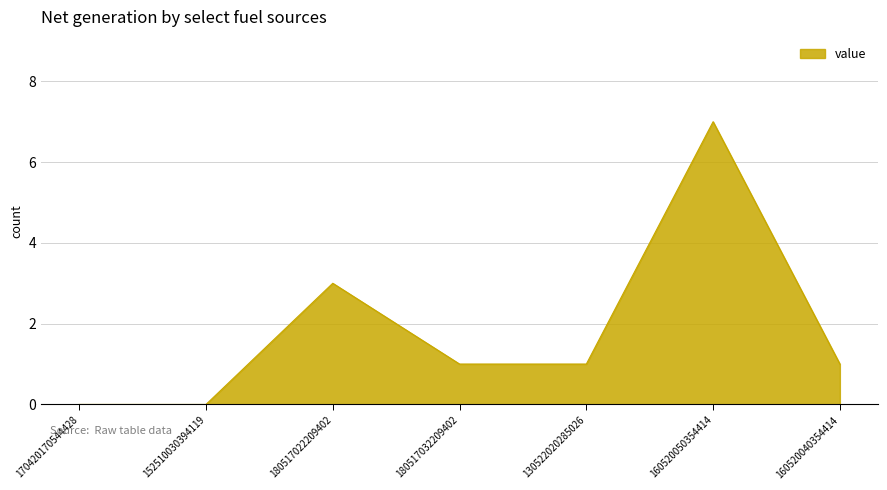

What is the maximum value shown in the chart?

7